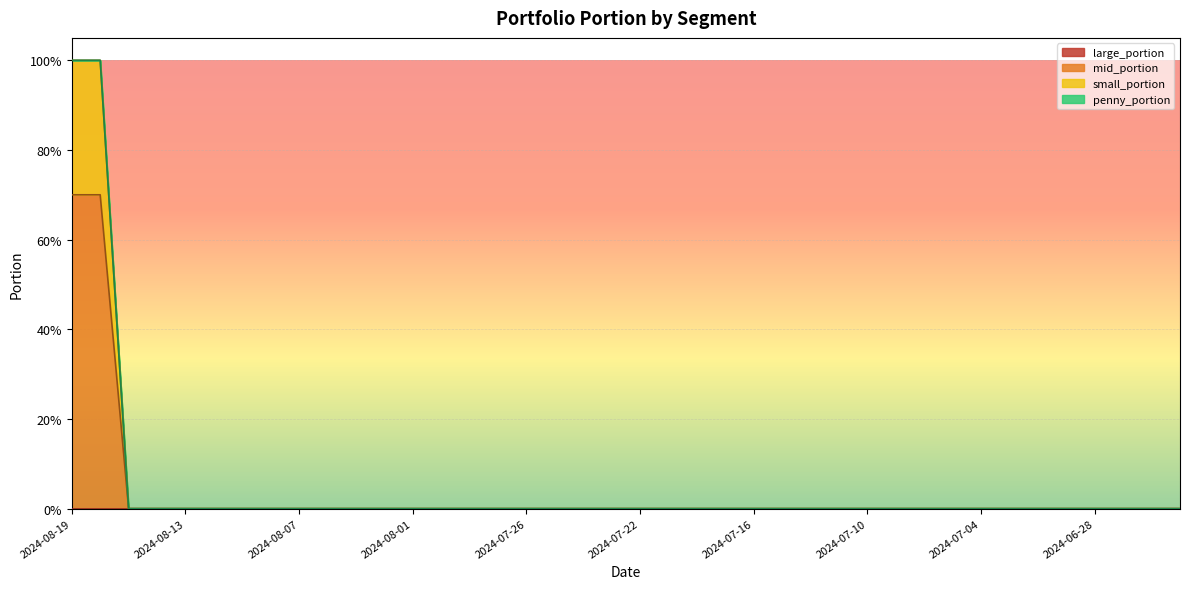

What position from the left is 2024-07-29?

16